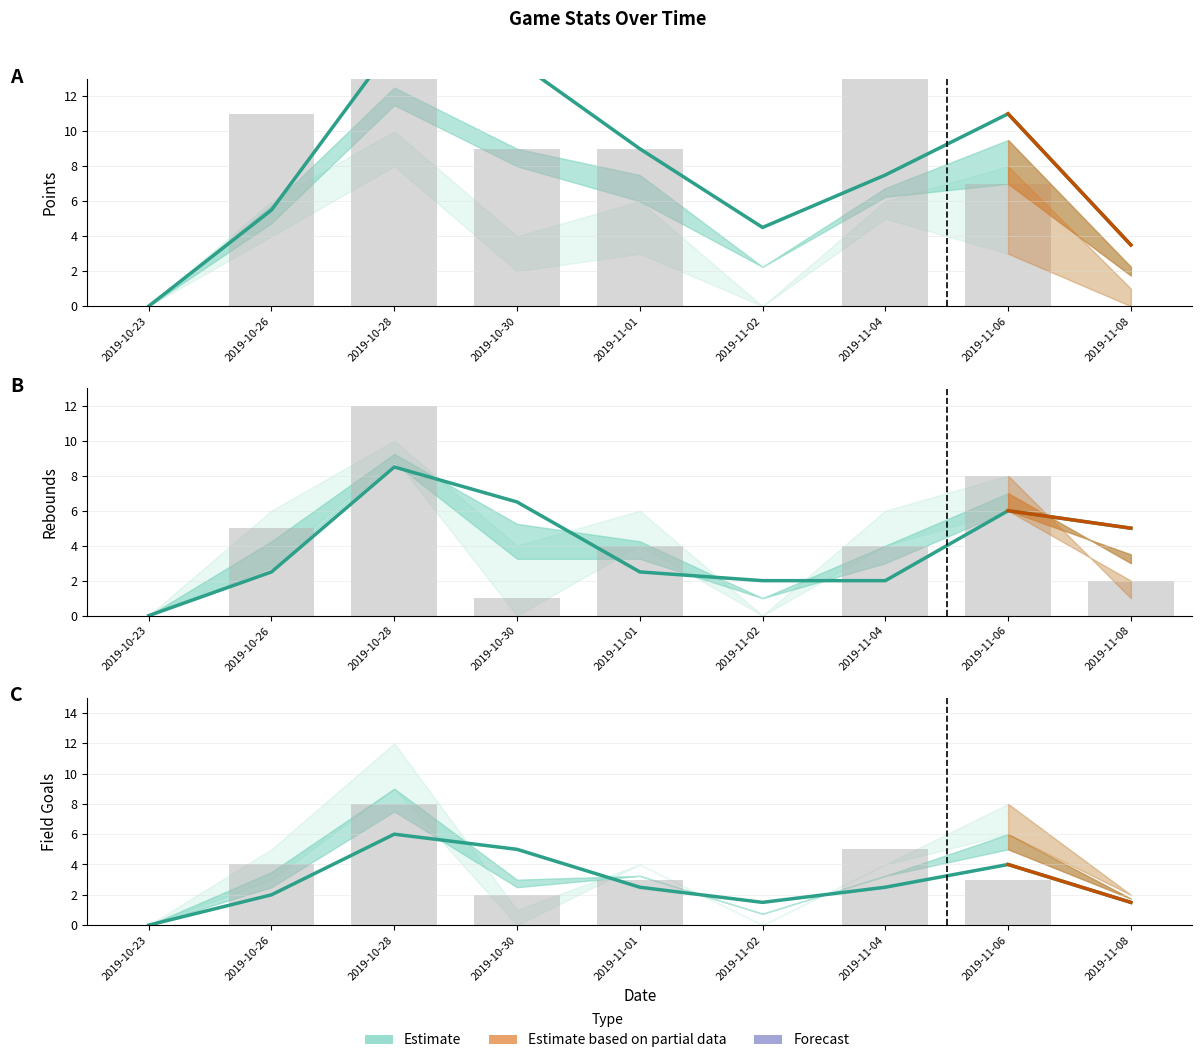

Reading left to right, what are all the values shown in this chart?

pts: 2019-10-23=0.0	2019-10-26=5.5	2019-10-28=15.0	2019-10-30=14.0	2019-11-01=9.0	2019-11-02=4.5	2019-11-04=7.5	2019-11-06=11.0	2019-11-08=3.5
trb: 2019-10-23=0.0	2019-10-26=2.5	2019-10-28=8.5	2019-10-30=6.5	2019-11-01=2.5	2019-11-02=2.0	2019-11-04=2.0	2019-11-06=6.0	2019-11-08=5.0
fg: 2019-10-23=0.0	2019-10-26=2.0	2019-10-28=6.0	2019-10-30=5.0	2019-11-01=2.5	2019-11-02=1.5	2019-11-04=2.5	2019-11-06=4.0	2019-11-08=1.5